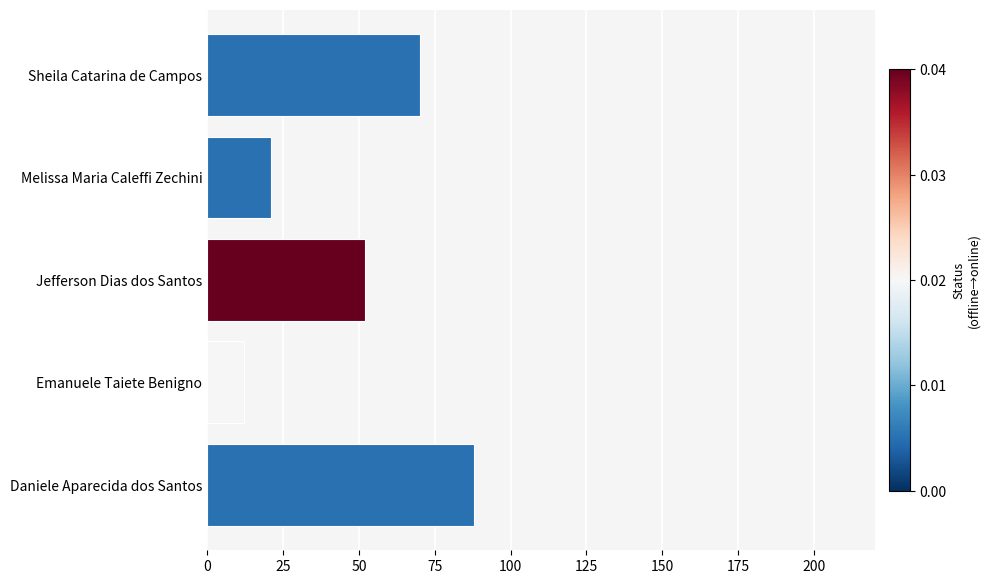

What is the greatest value displayed?

88